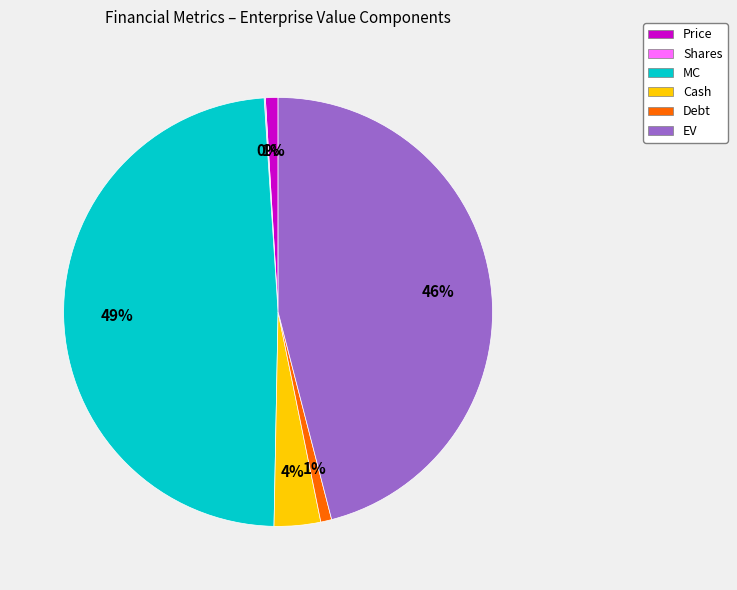

Which slice is the largest?

MC